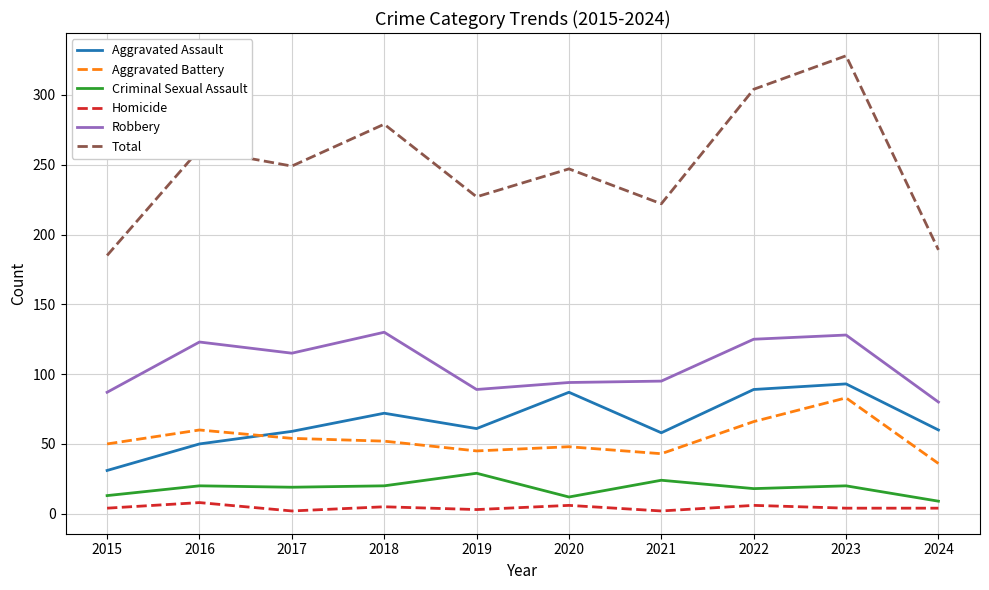

What is the difference between the maximum and second lowest values in the Robbery series?

43